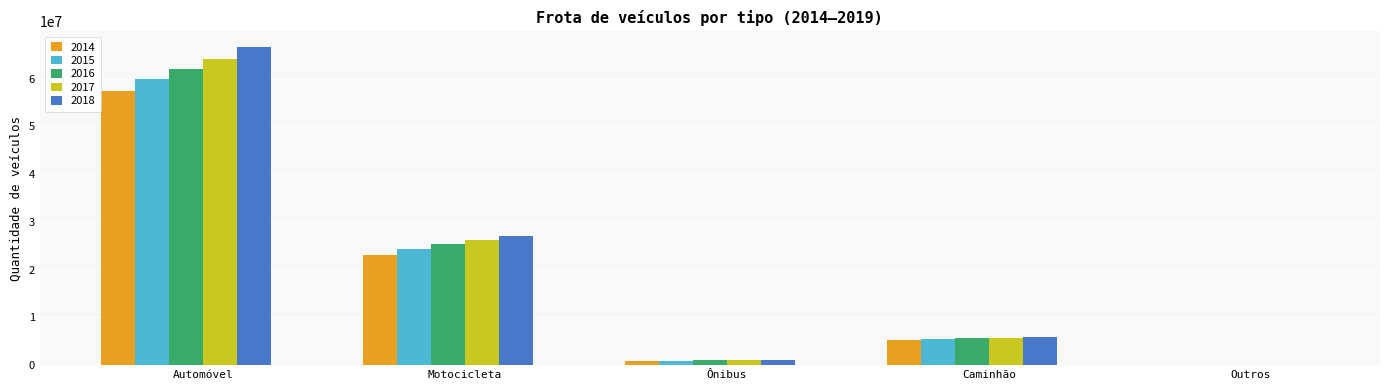

Are the bars horizontal?

No